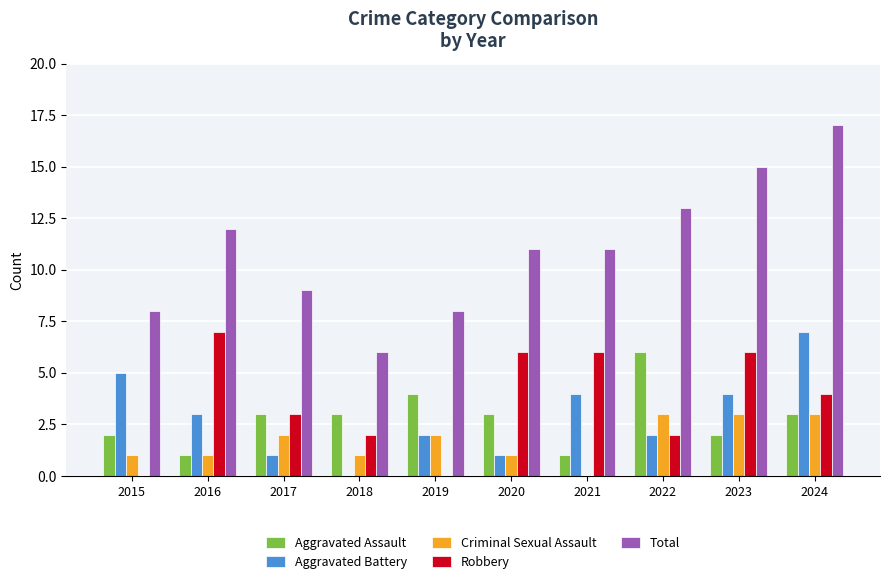

Which series has the largest total across all categories?

Total